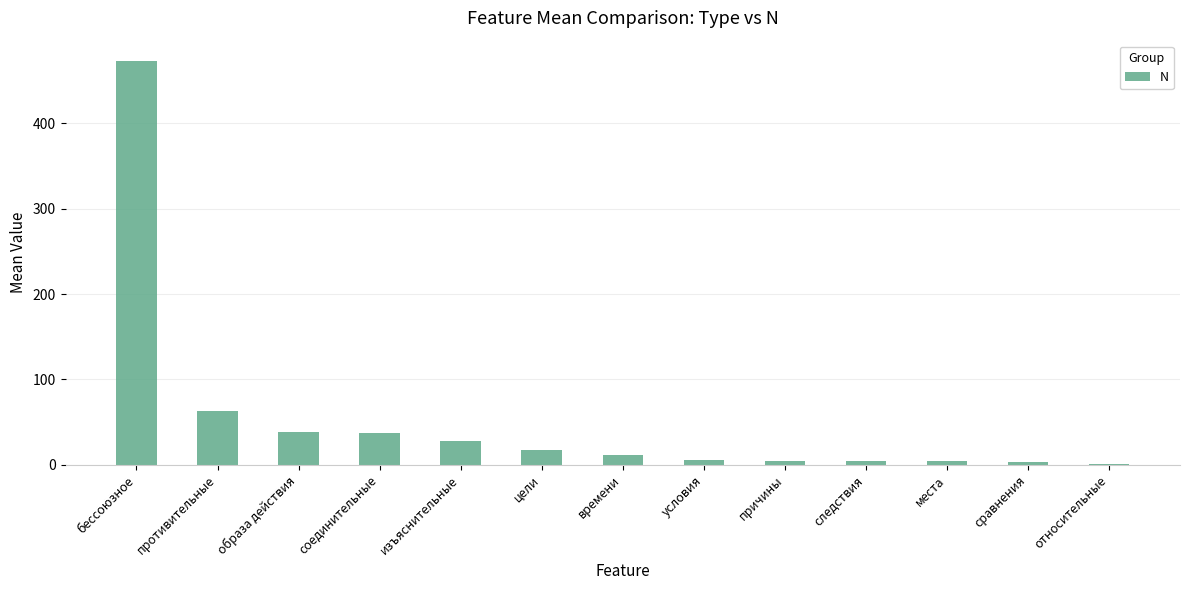

Which category has the highest value across all series?

бессоюзное